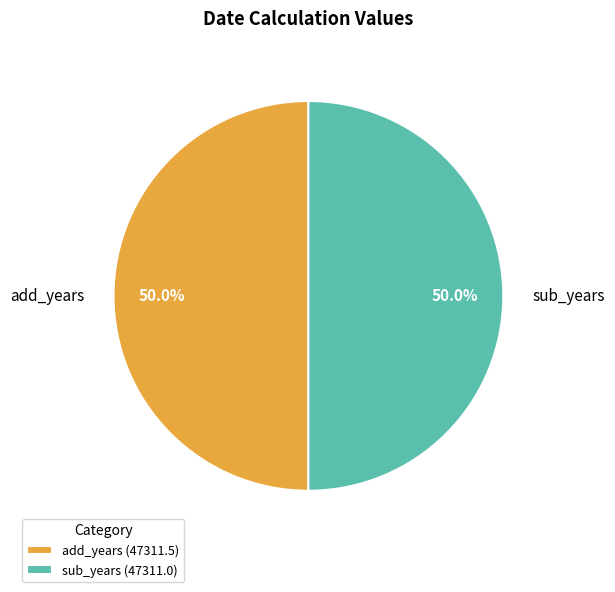

Approximately how many times larger is the value at add_years compared to sub_years?

1.0